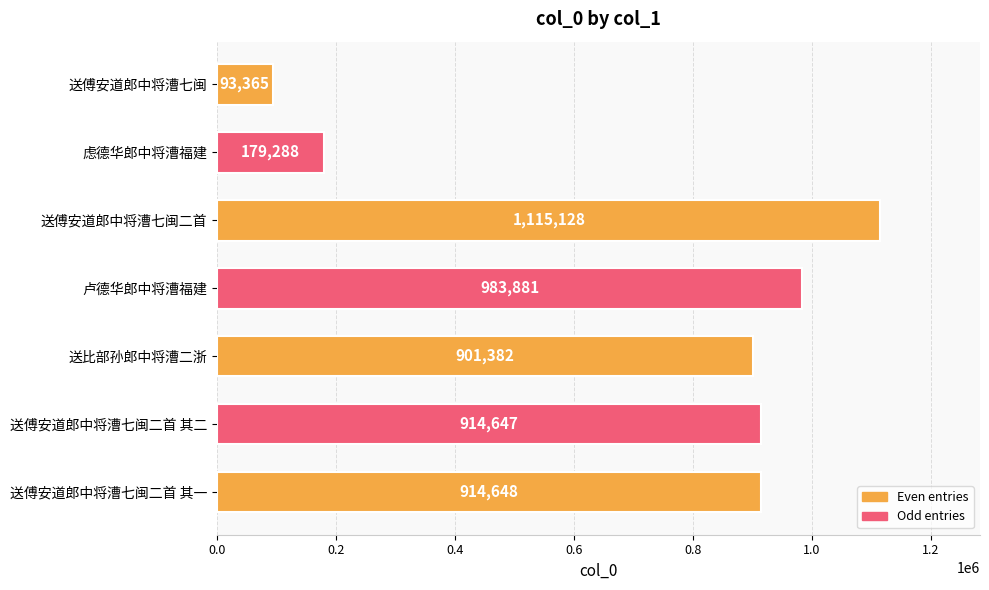

What is the change in value from 虑德华郎中将漕福建 to 送傅安道郎中将漕七闽二首?

+935840